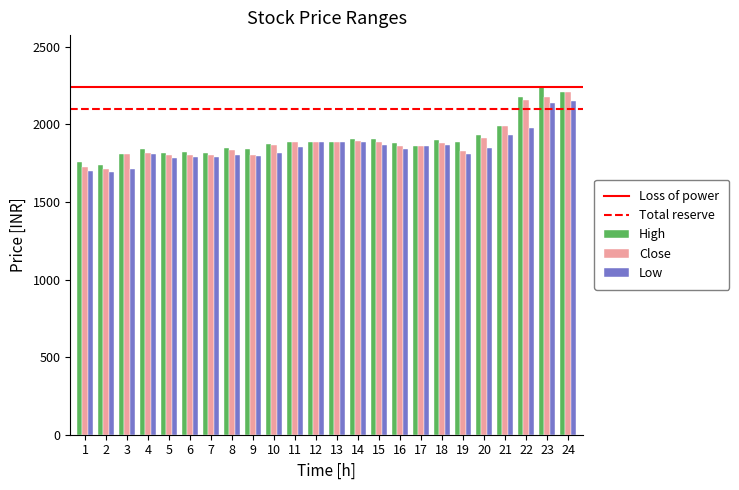

What is the minimum value for High?

1740